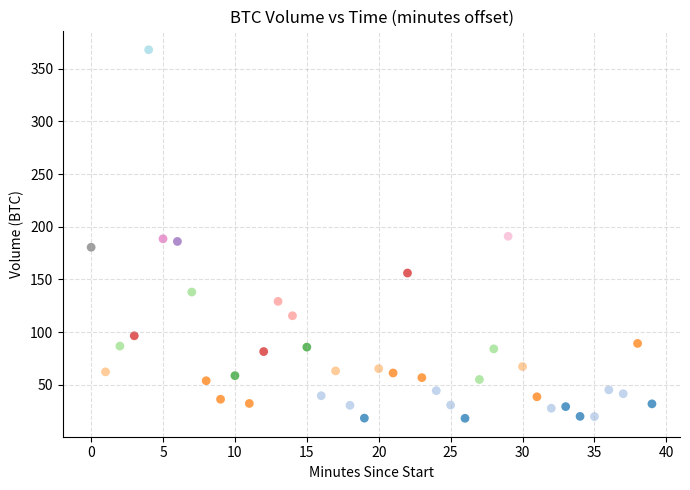

What is the range of Y values (max minus min)?

350.0